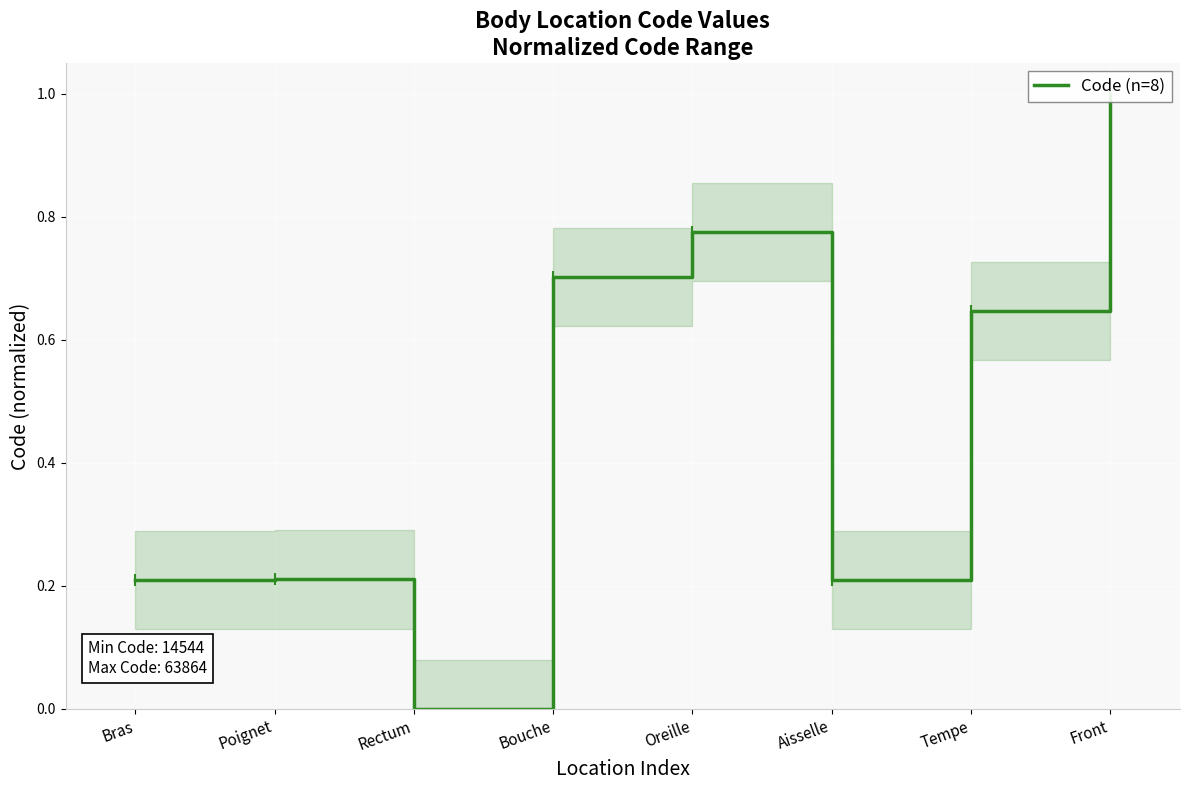

Where is the first local minimum?

Rectum